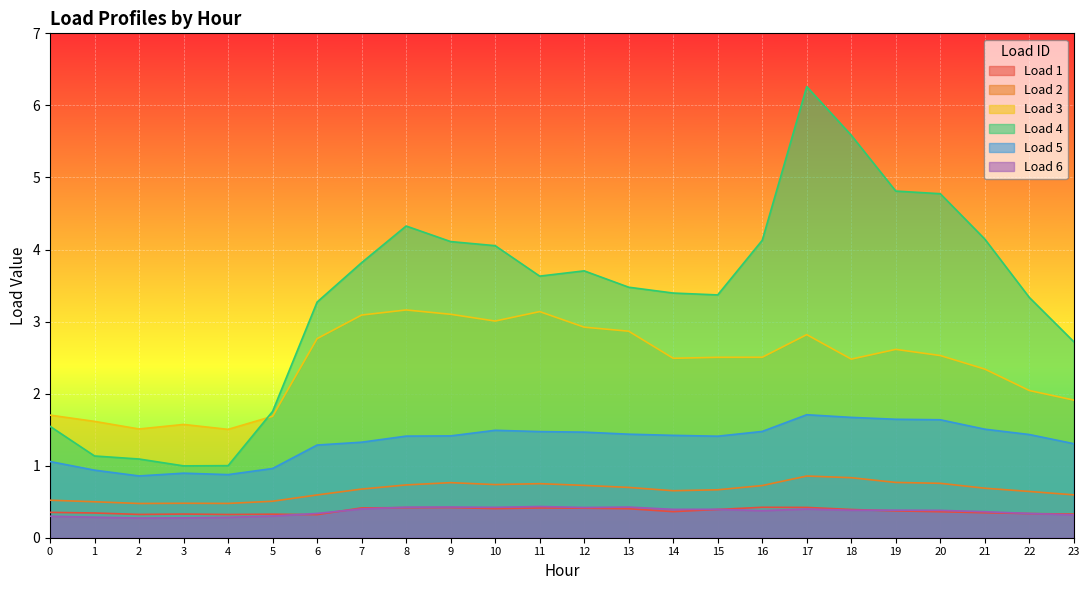

What is the approximate value of Load 5 at 9?

1.4